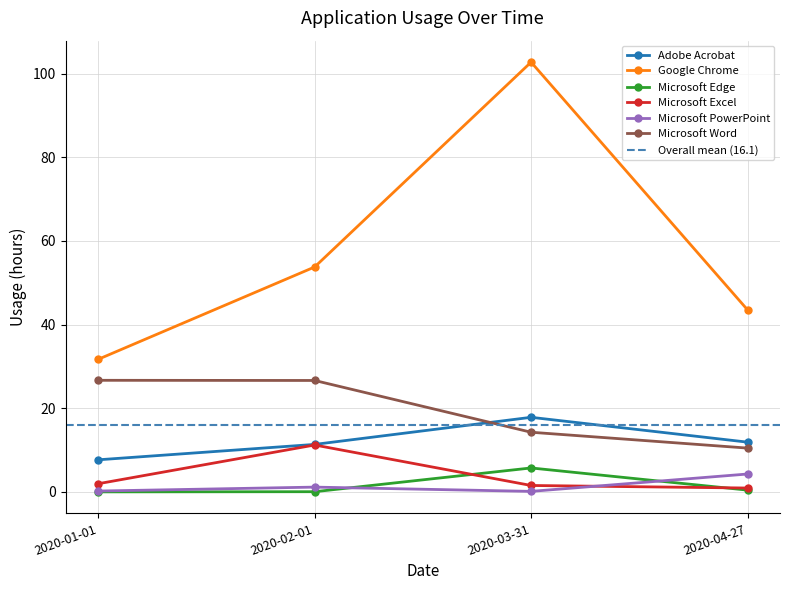

What value does the Microsoft Word series have at 2020-01-01?

26.7